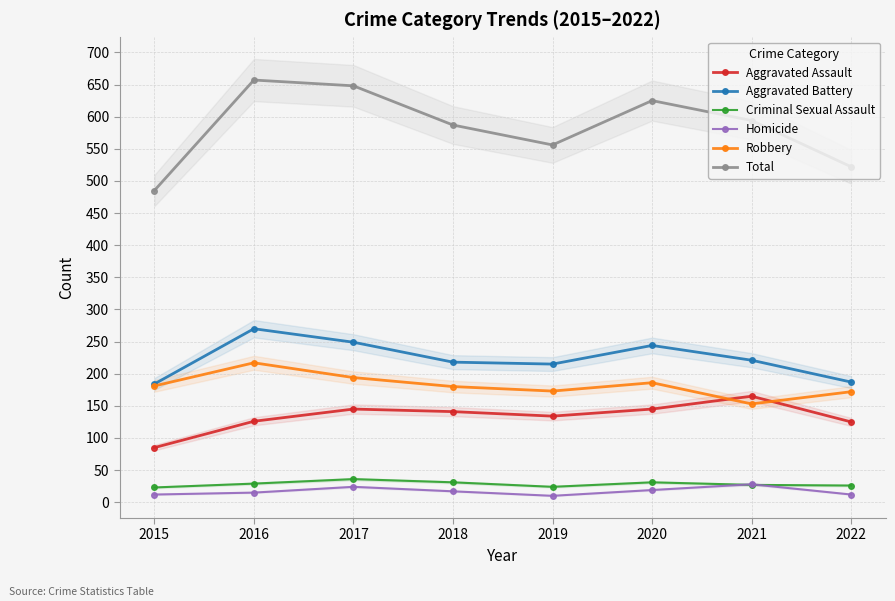

Which category has the lowest value across all series?

2019